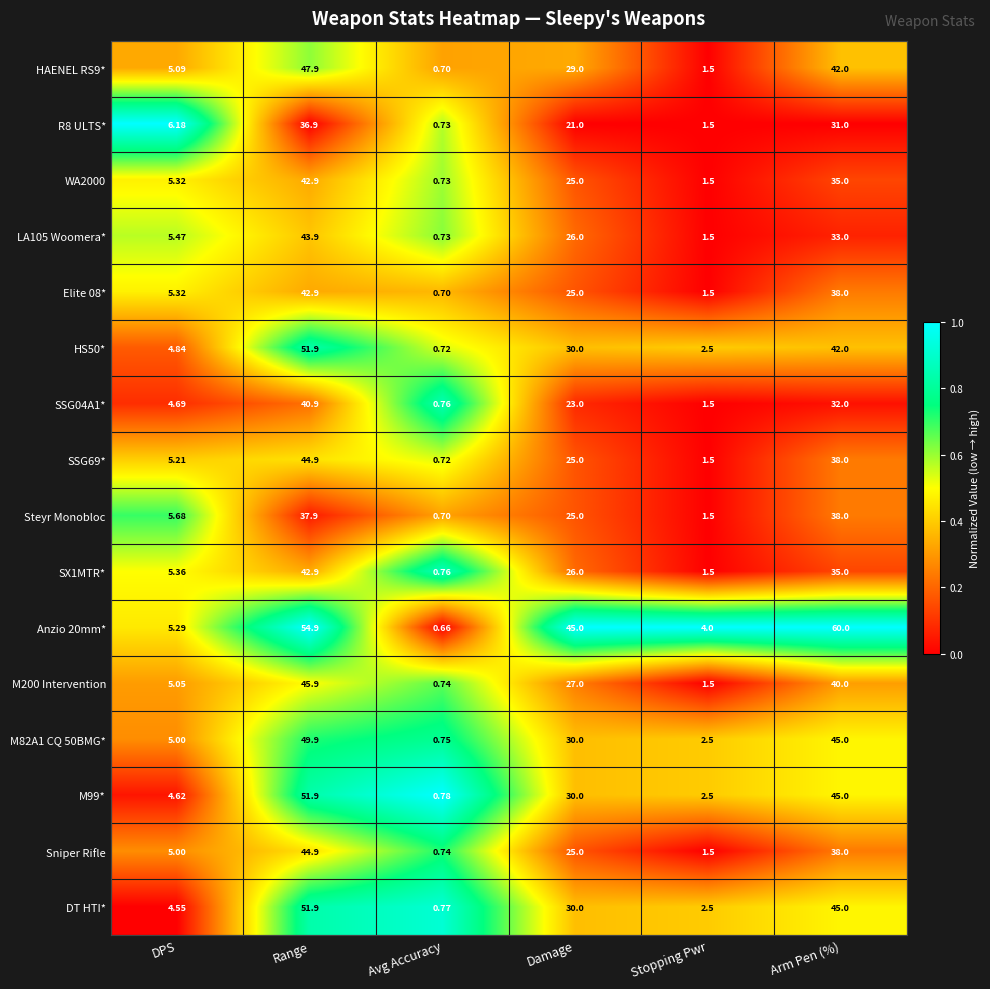

At which category does the chart reach its peak across all series?

Arm Pen (%)